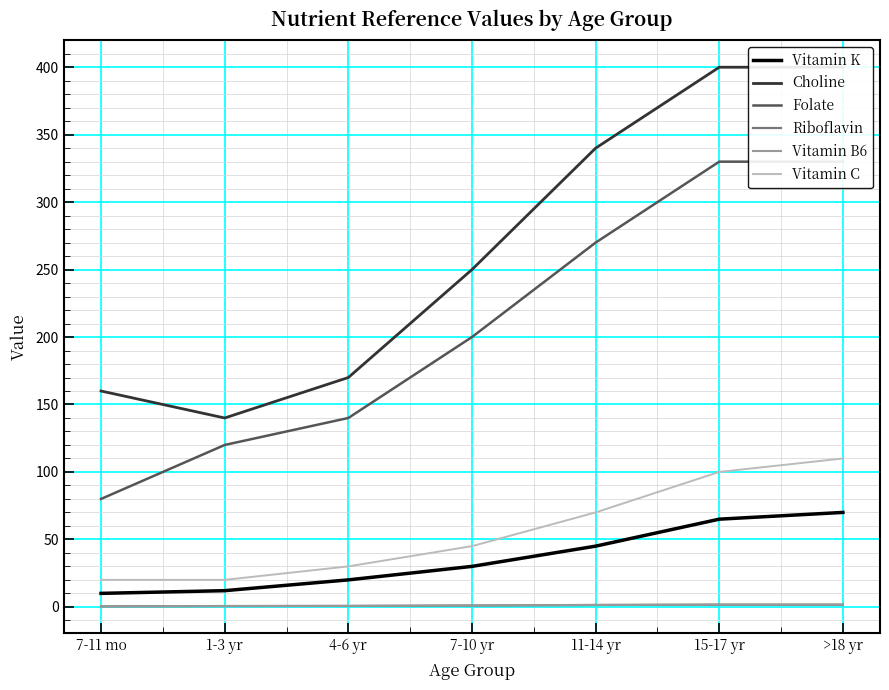

Is this an area chart (filled region under the line)?

No